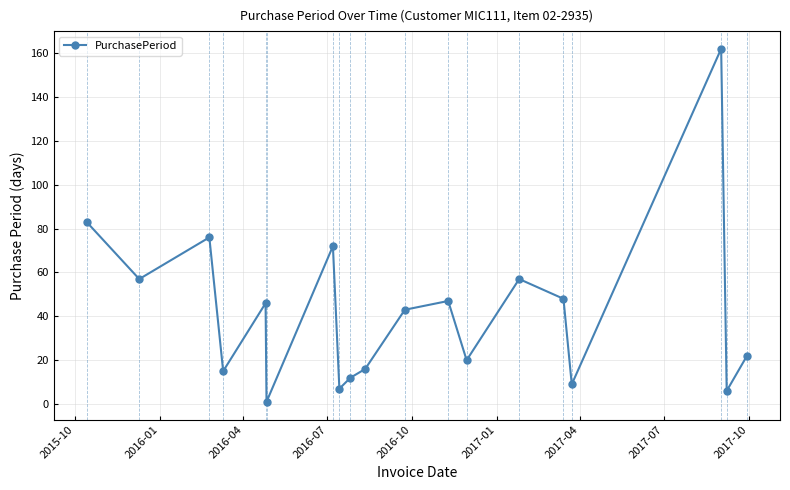

What is the difference between the maximum and minimum values?

161